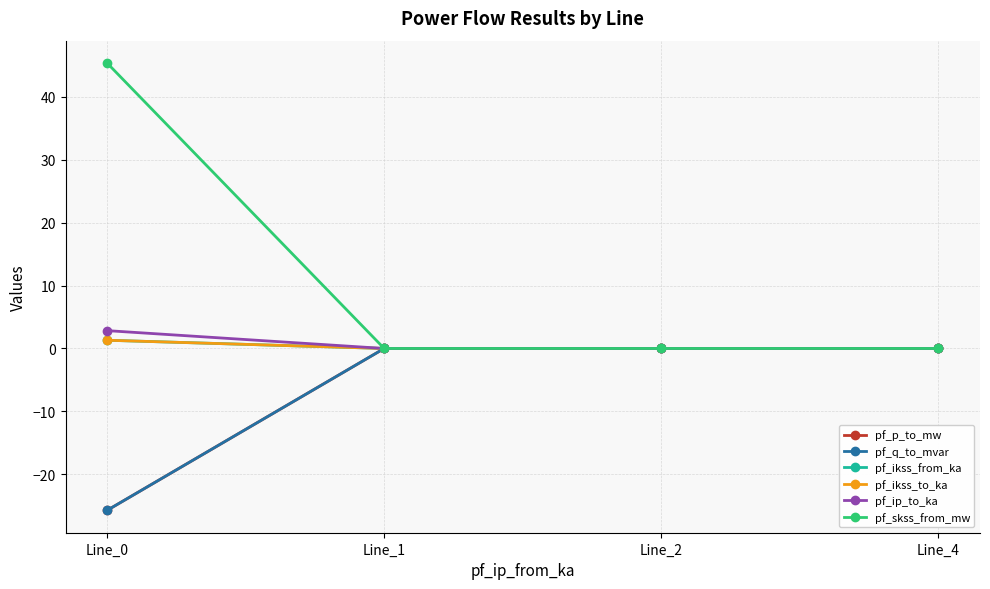

Which category has the highest value across all series?

Line_0